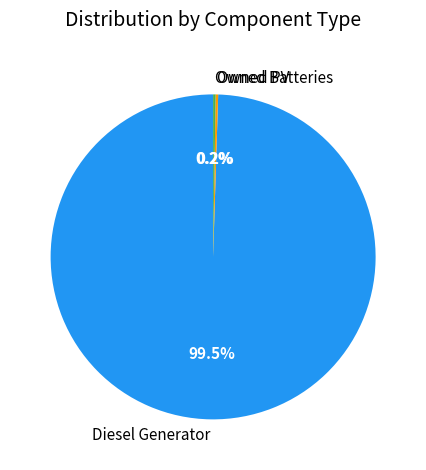

Which slice is the largest?

Diesel Generator